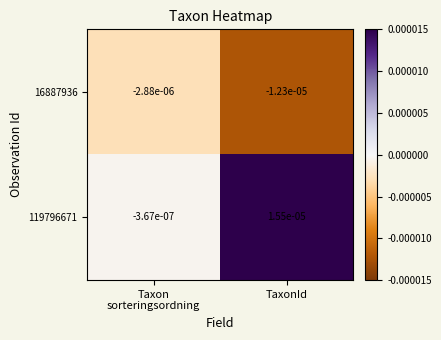

At which category is the sum across all series the highest?

TaxonId